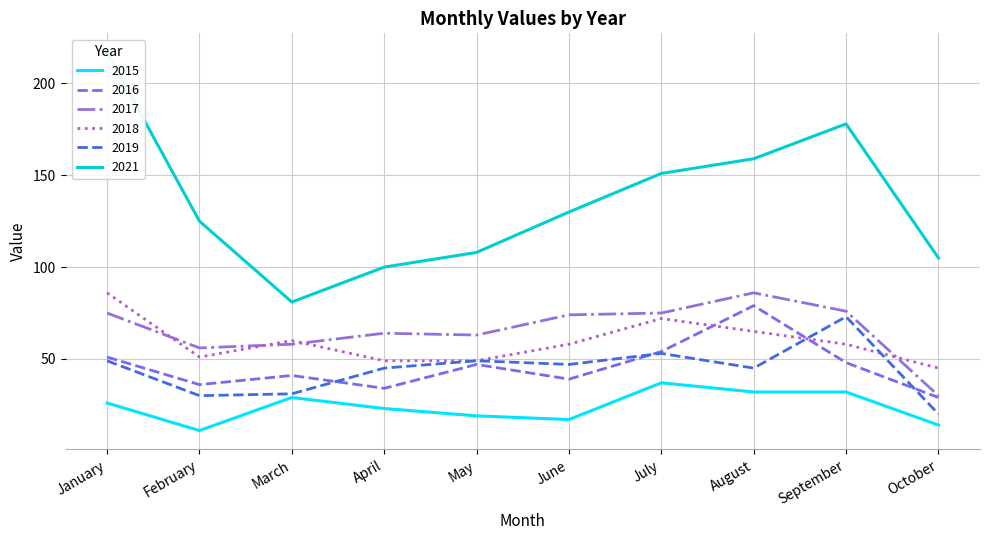

At how many categories does at least one series exceed 98?

9